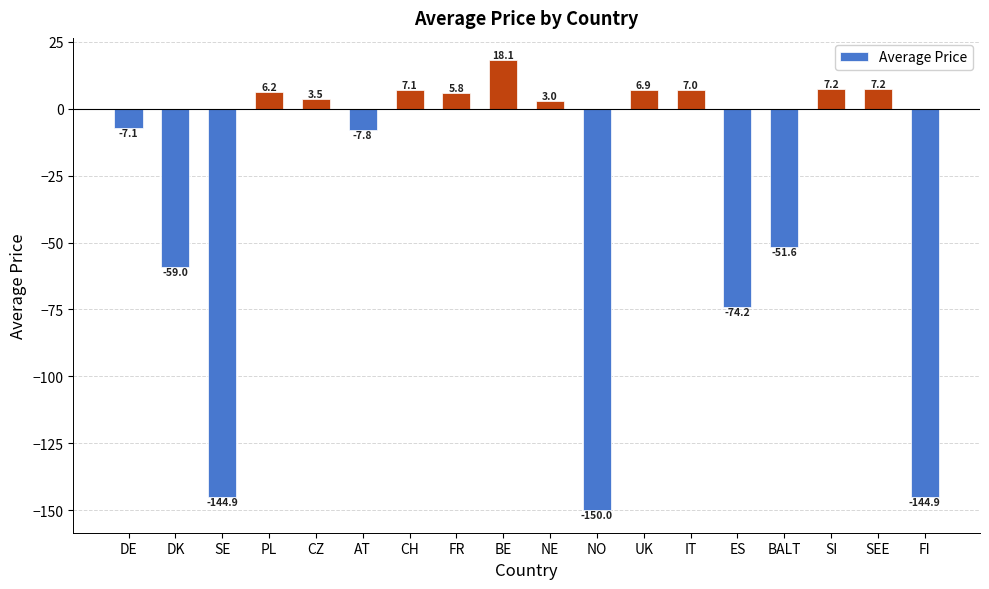

What is the maximum value shown in the chart?

18.1